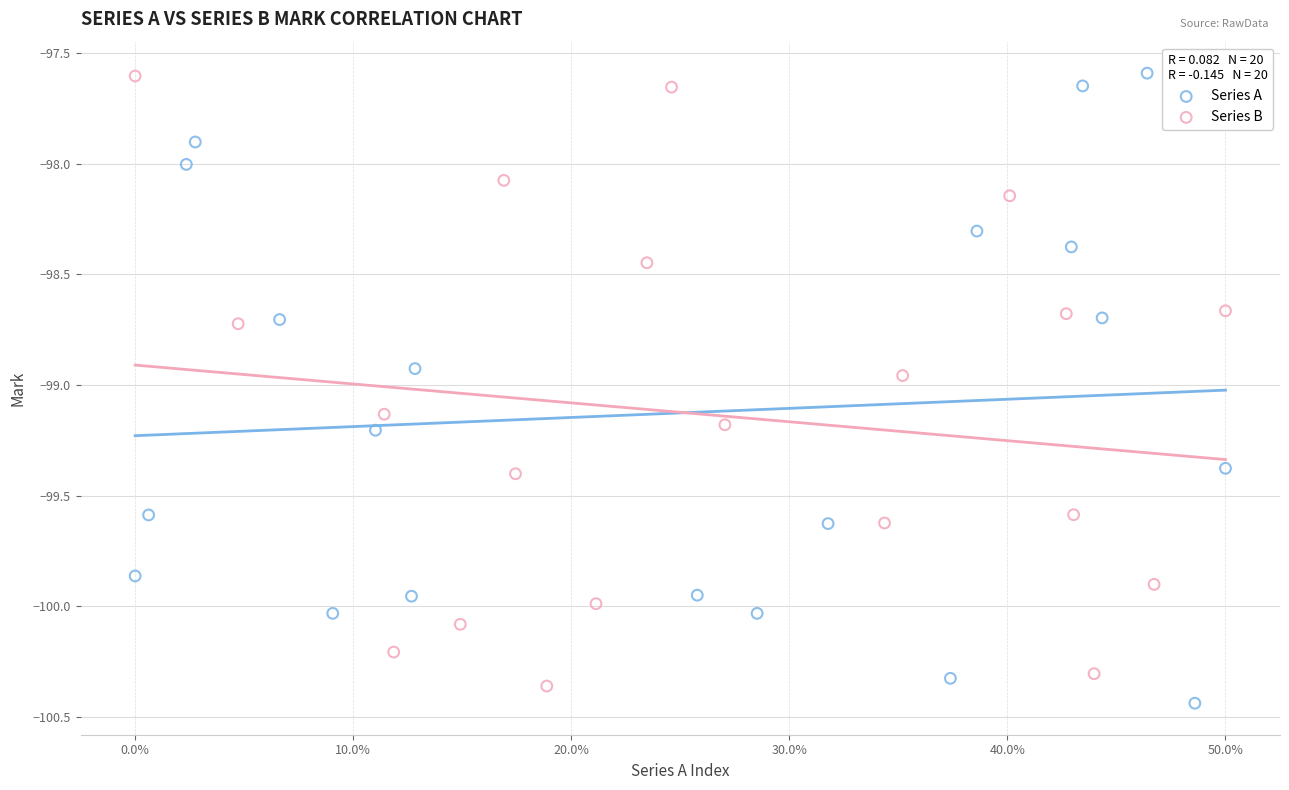

Which series reaches the minimum Y coordinate?

Series A